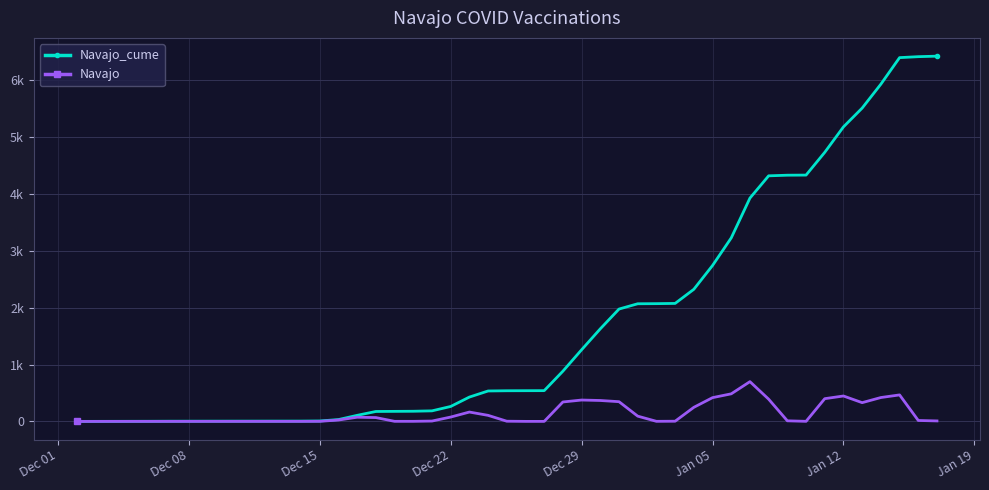

What is the highest value of the Navajo_cume series?

6416